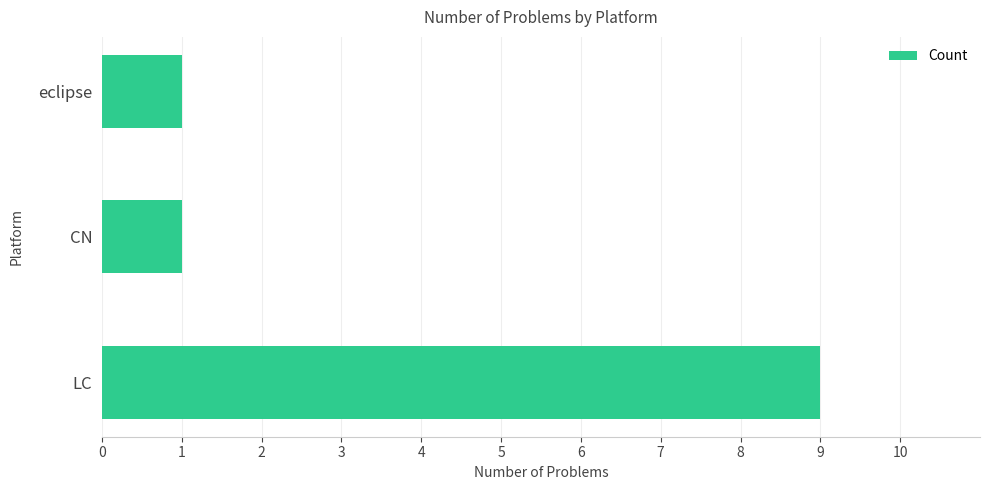

How many series are shown in this chart?

1